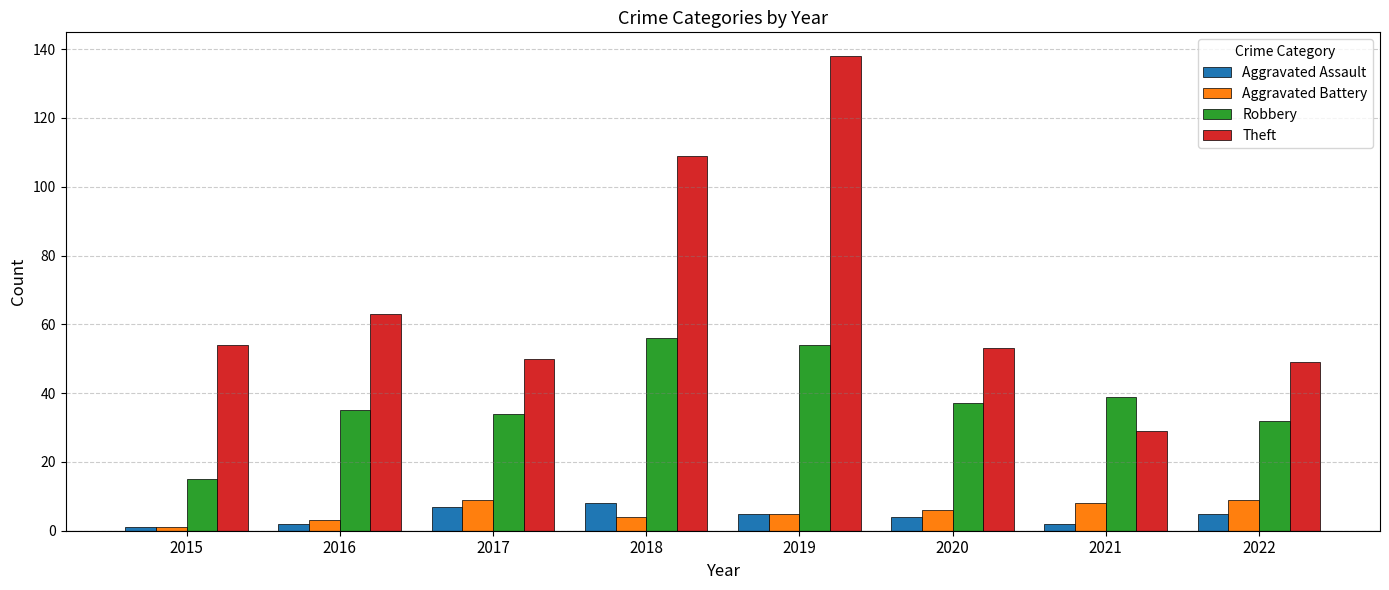

What is the sum of the Aggravated Assault values at 2015 and 2017?

8